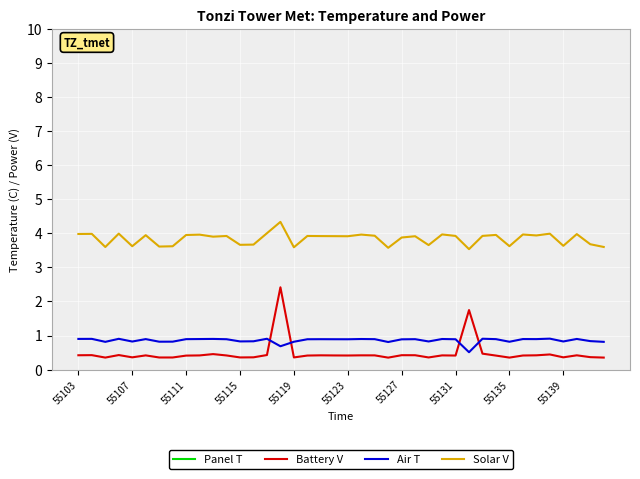

What is the highest value of the Battery V series?

2.4